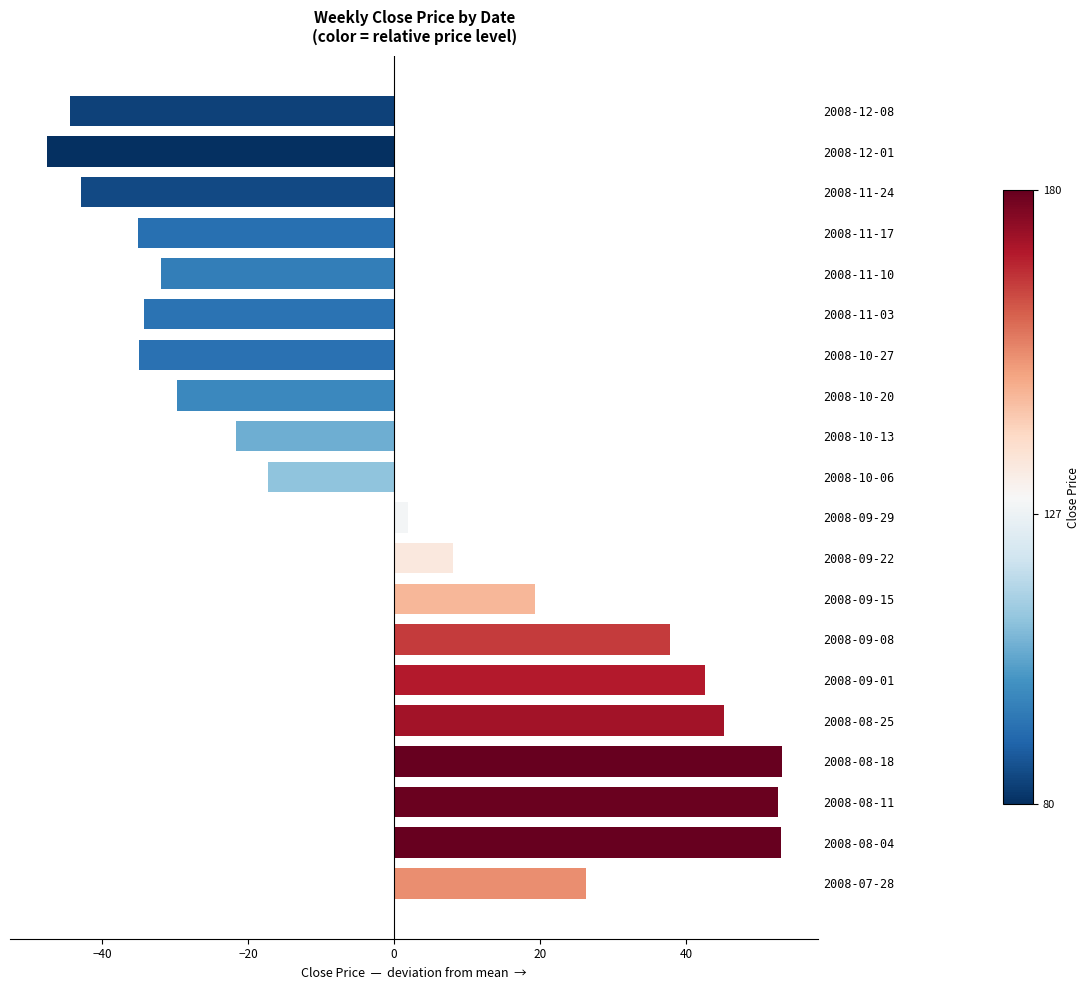

Are the bars horizontal?

Yes